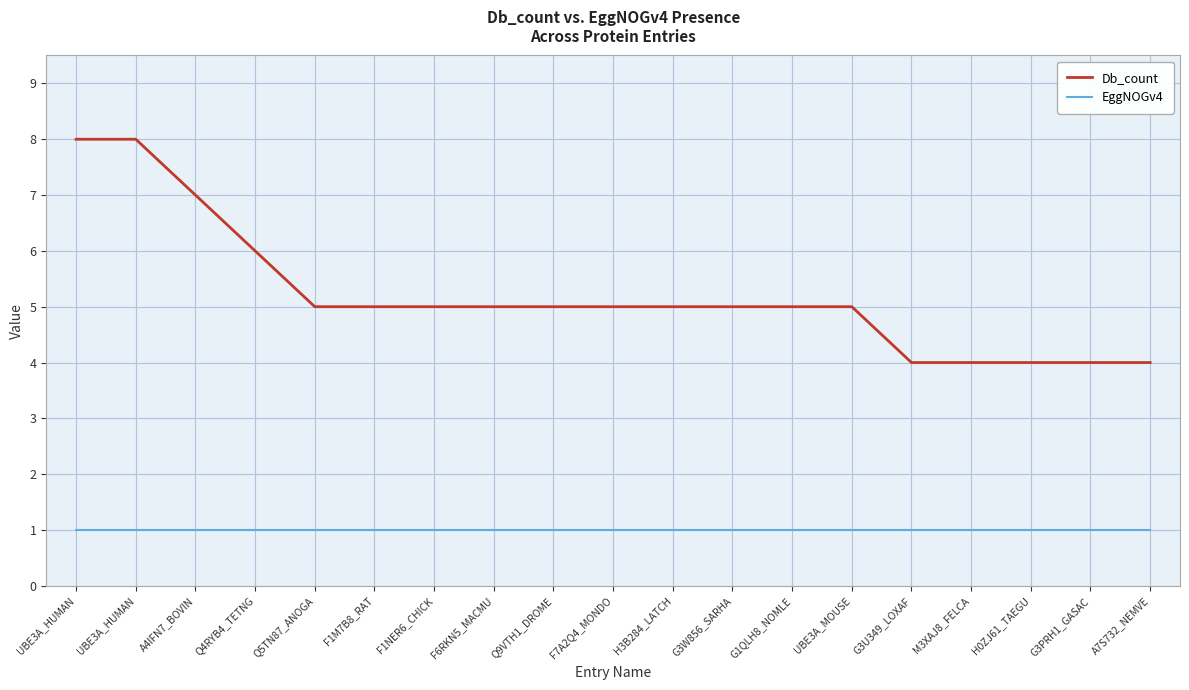

Reading left to right, list all the values displayed in this chart.

Db_count: 8	8	7	6	5	5	5	5	5	5	5	5	5	5	4	4	4	4	4
EggNOGv4: 1	1	1	1	1	1	1	1	1	1	1	1	1	1	1	1	1	1	1